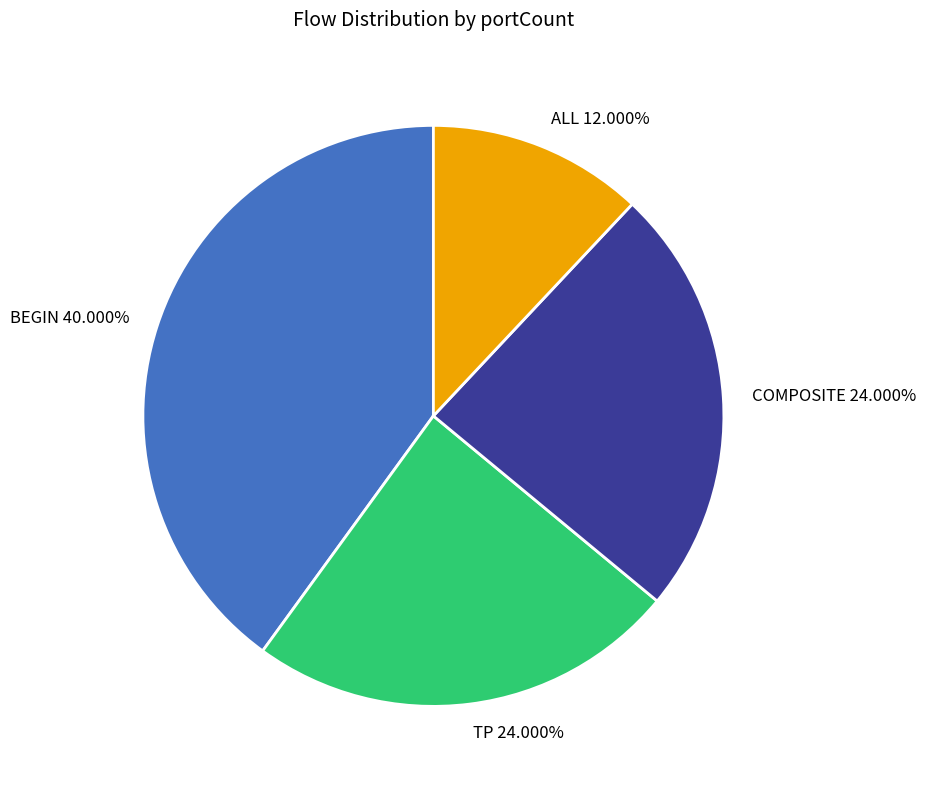

The ALL slice represents 12% of the pie. True or false?

True